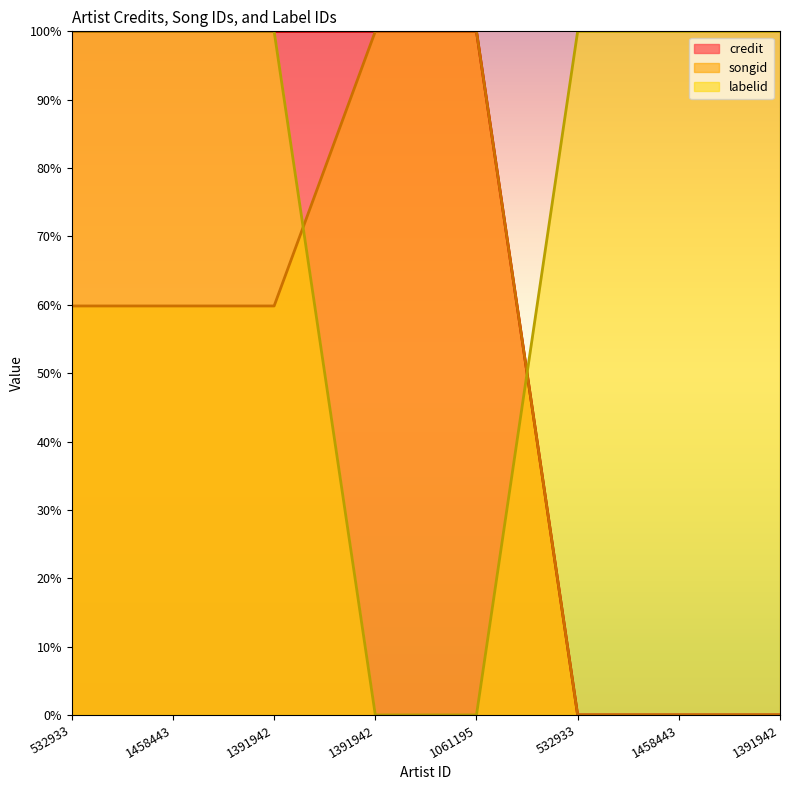

What is the difference between the highest and lowest values at 1391942?

40.2